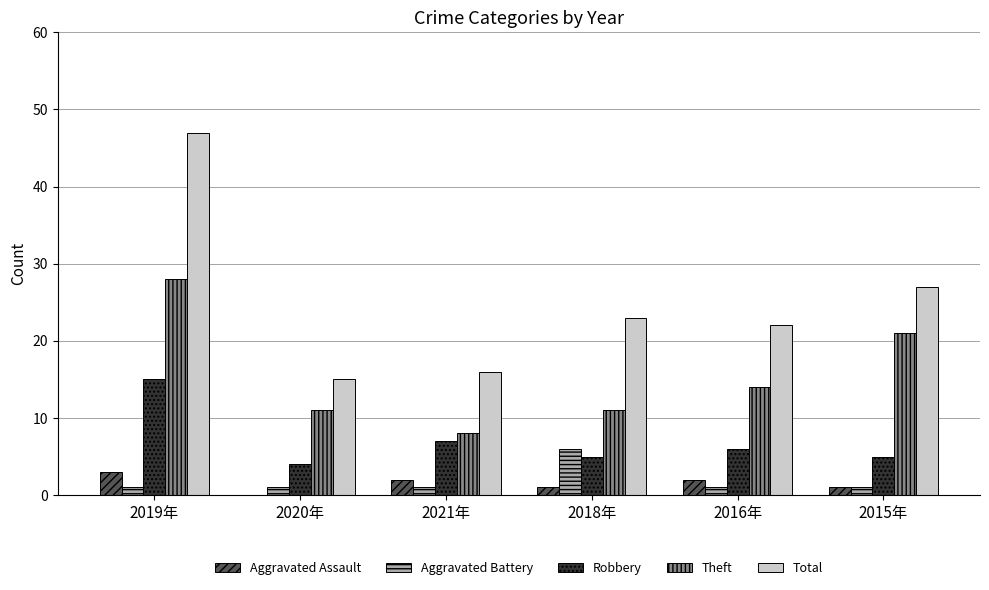

What is the maximum value shown in the chart?

47